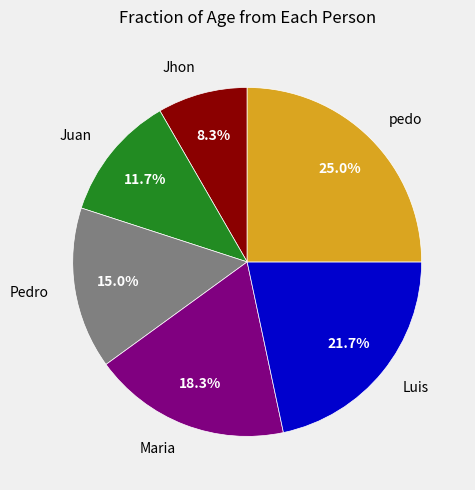

What is the smallest slice in the pie chart?

Jhon